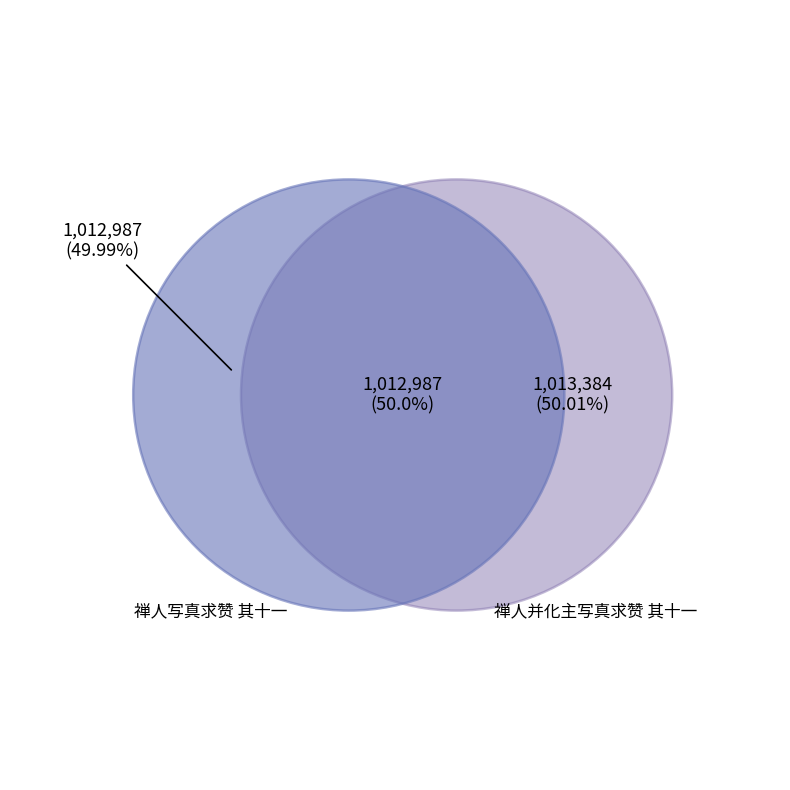

The 禅人并化主写真求赞 其十一 slice represents 50% of the pie. True or false?

True